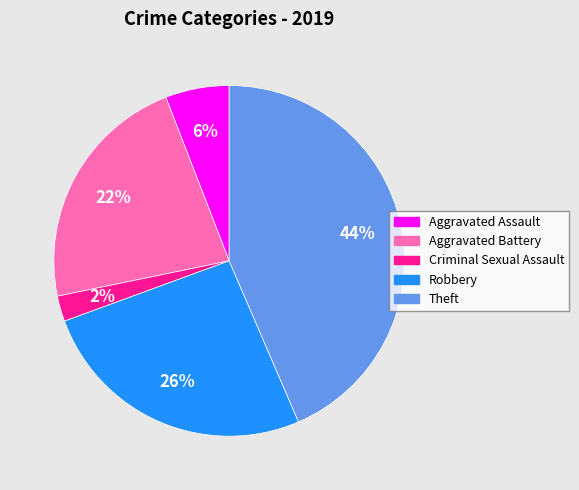

How many segments does this pie chart have?

5